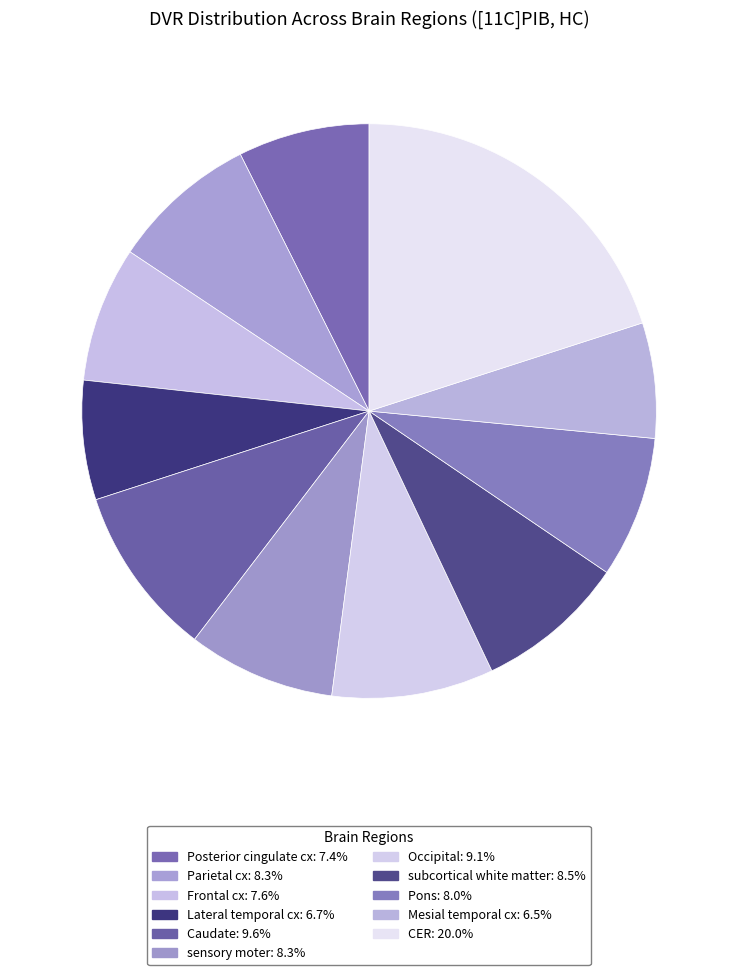

Is Posterior cingulate cx the majority of the pie?

No